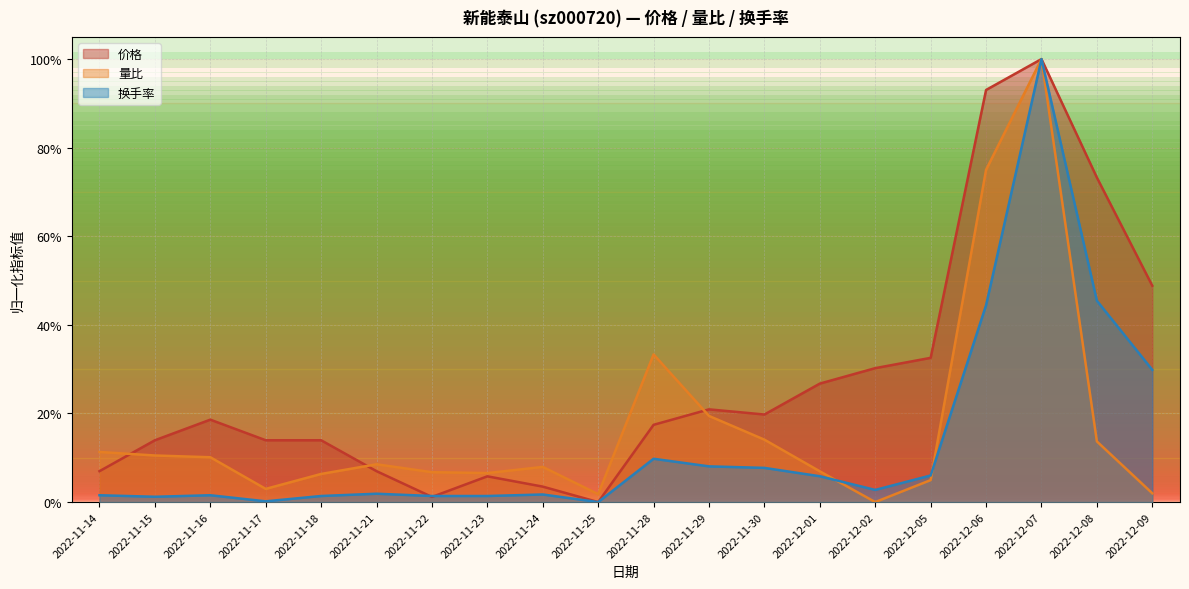

What value does the 换手率 series have at 2022-11-29?

0.1